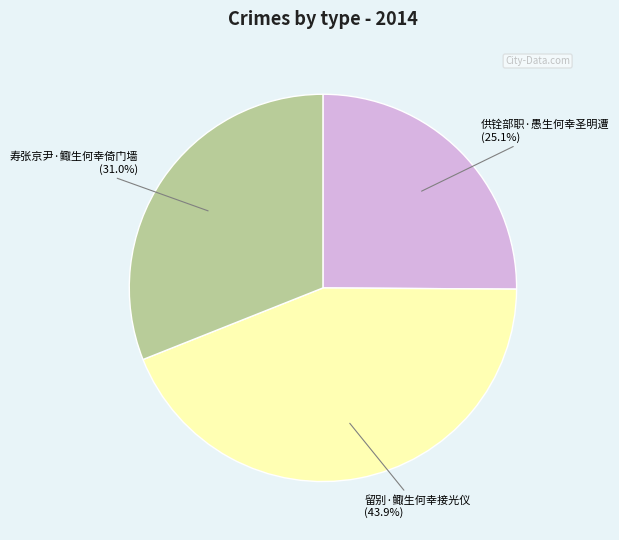

The 寿张京尹·鲰生何幸倚门墙 slice represents 41% of the pie. True or false?

False